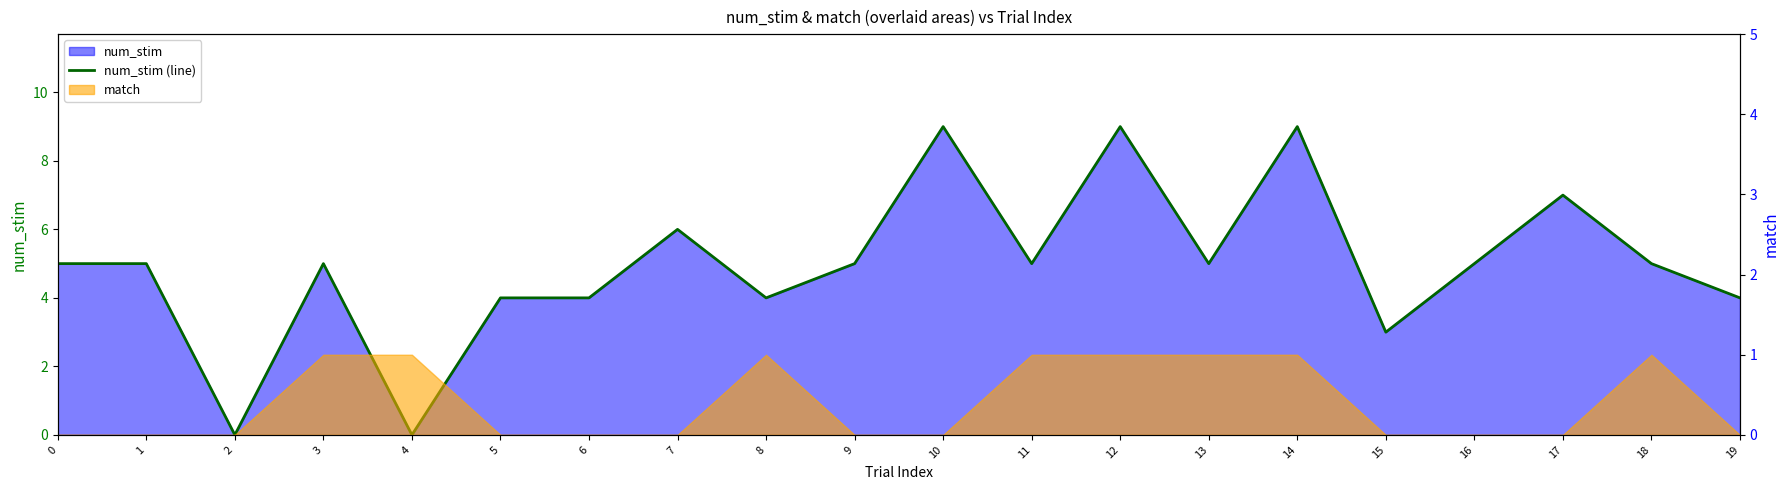

Where is the first local maximum?

3